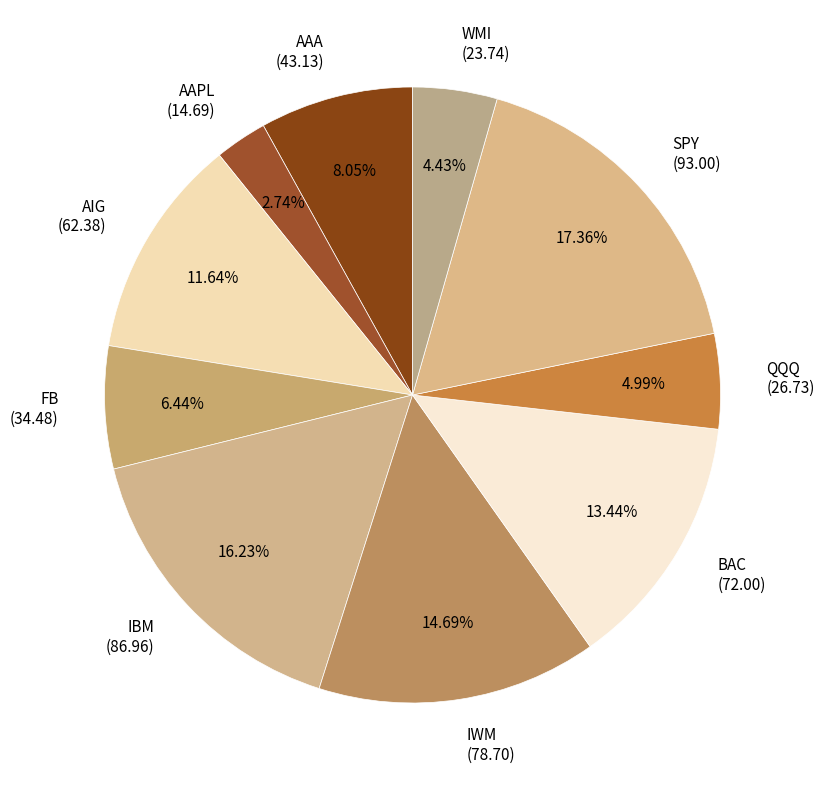

Is there a majority slice in this chart?

No